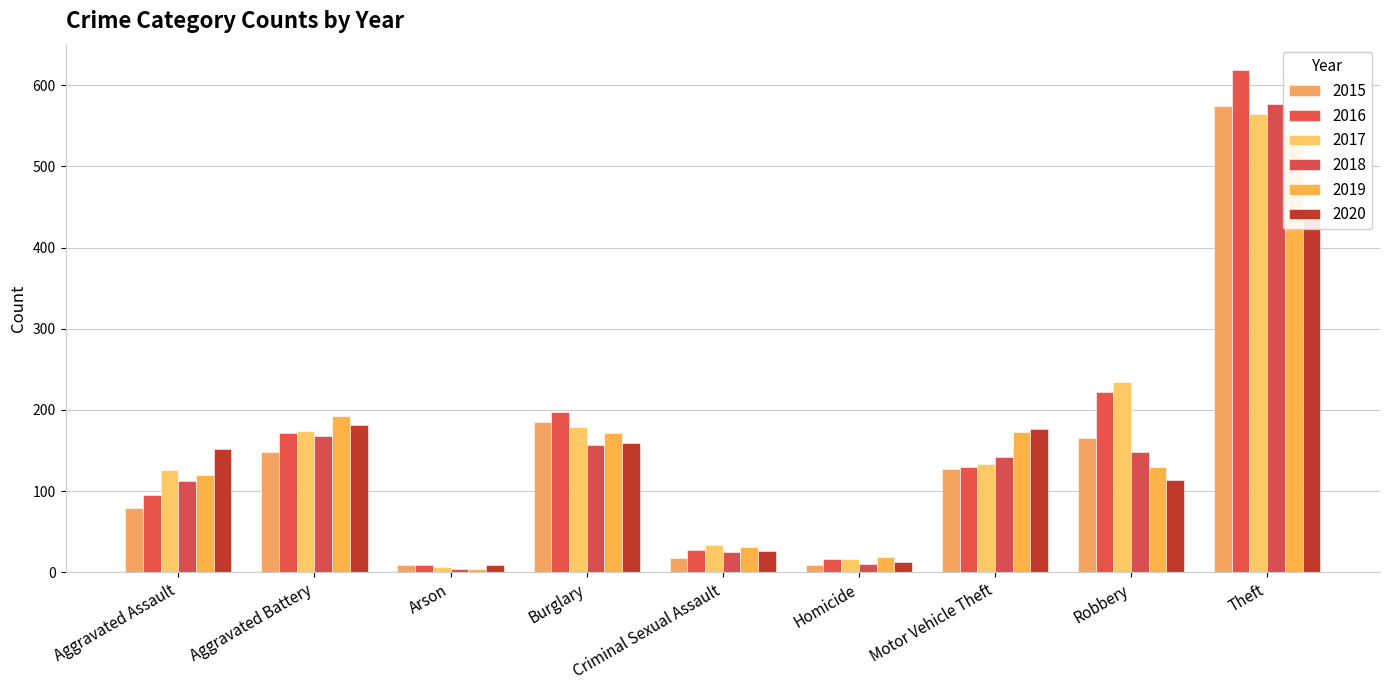

The 2017 series shows 324 at Theft. True or false?

False